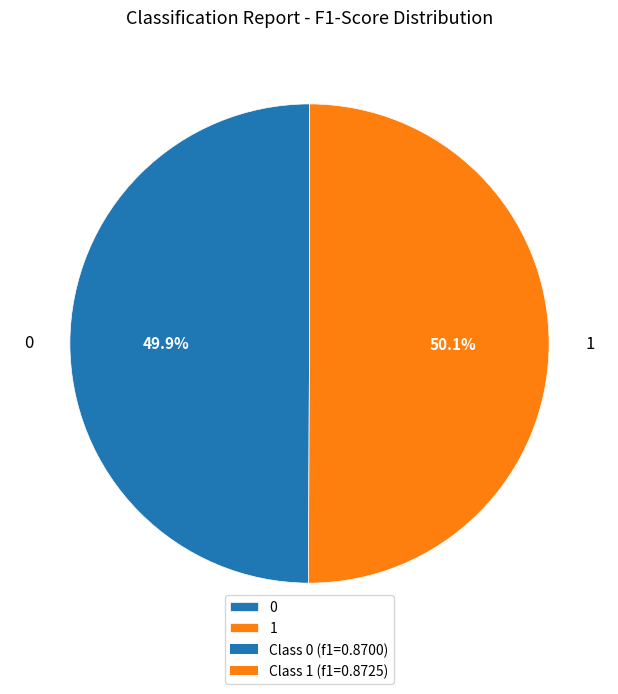

Combined, what portion of the pie is 1 and 0?

100.0%